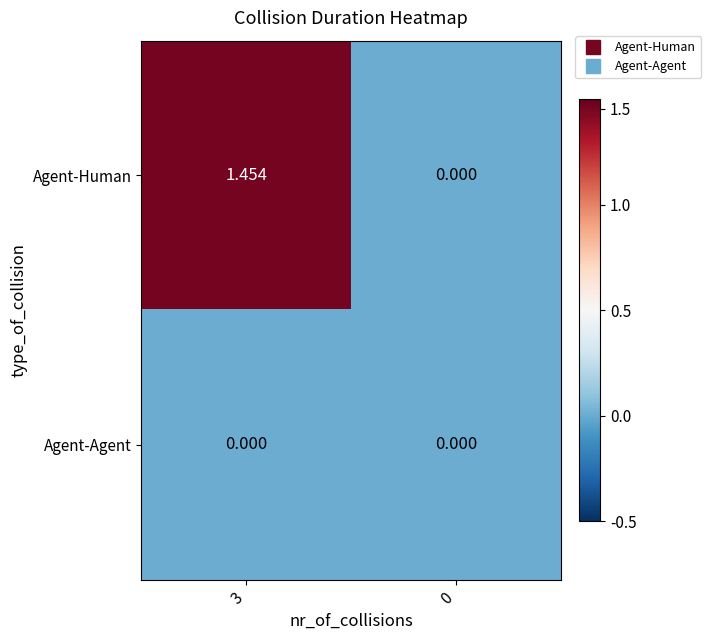

Which series has the largest total across all categories?

Agent-Human